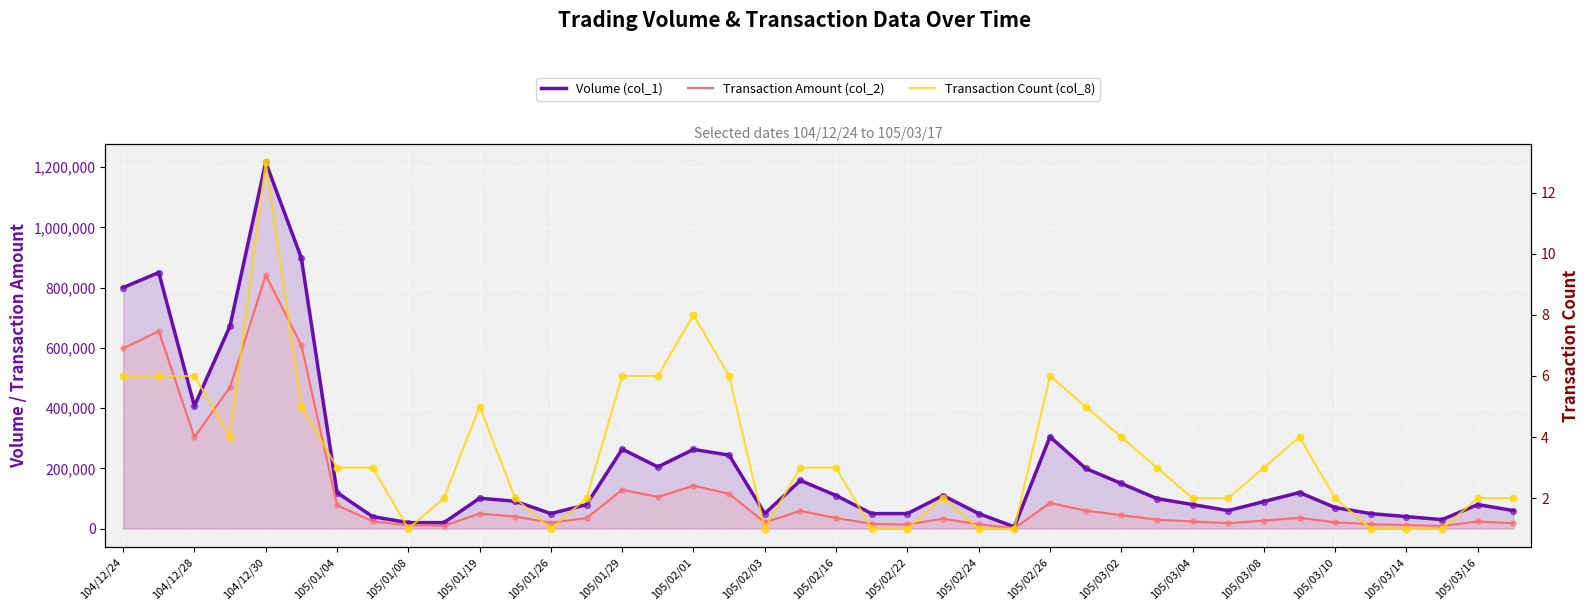

At how many categories does at least one series exceed 771529?

4